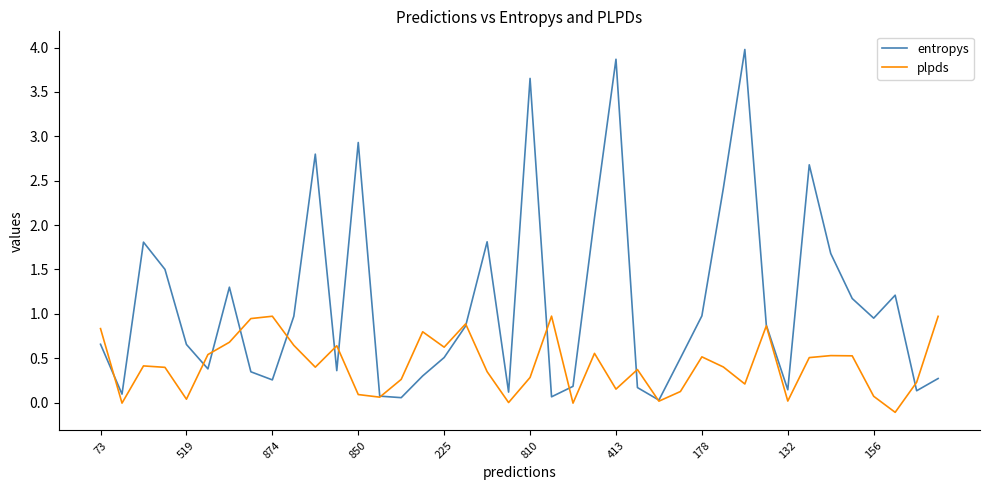

Does the chart have visible grid lines?

No